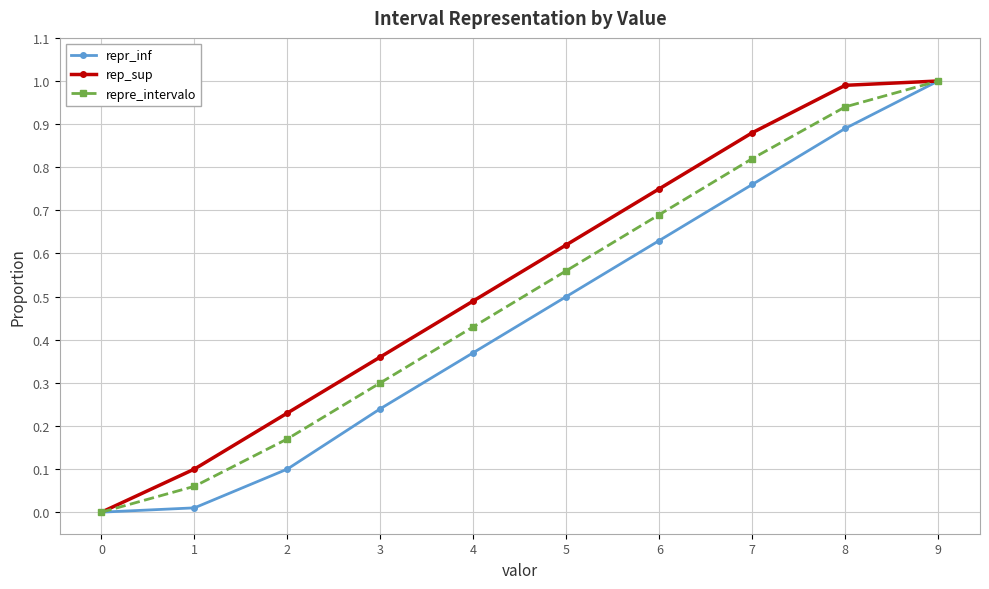

Which series changed the most between 0 and 2?

rep_sup